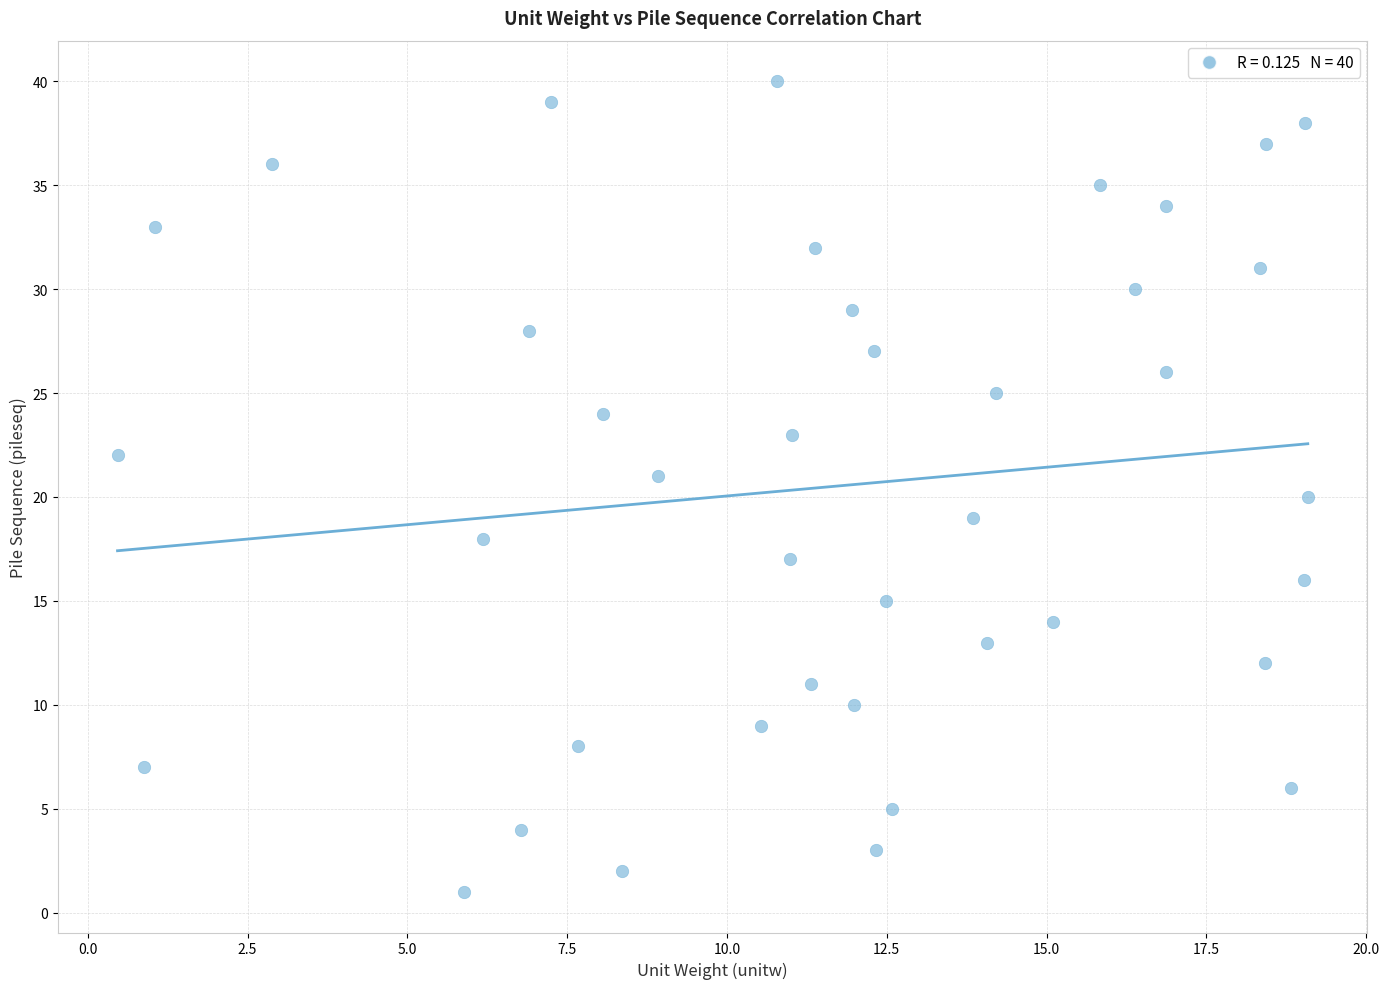

What is the range of Y values (max minus min)?

39